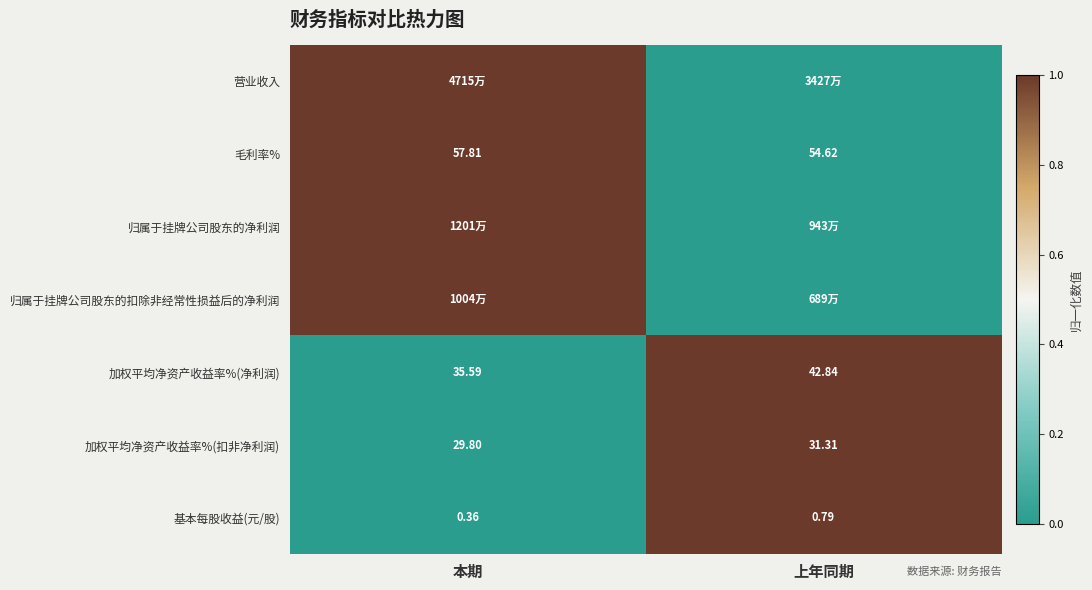

Is the value of 加权平均净资产收益率%(净利润) at 本期 greater than the value of 毛利率% at 本期?

No